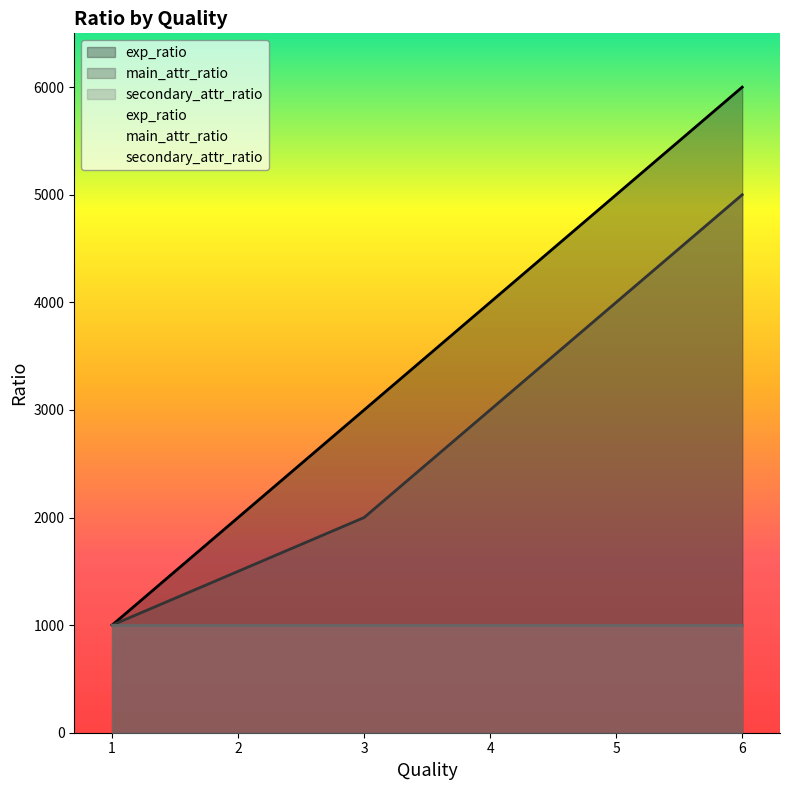

At how many categories does at least one series exceed 5705?

1